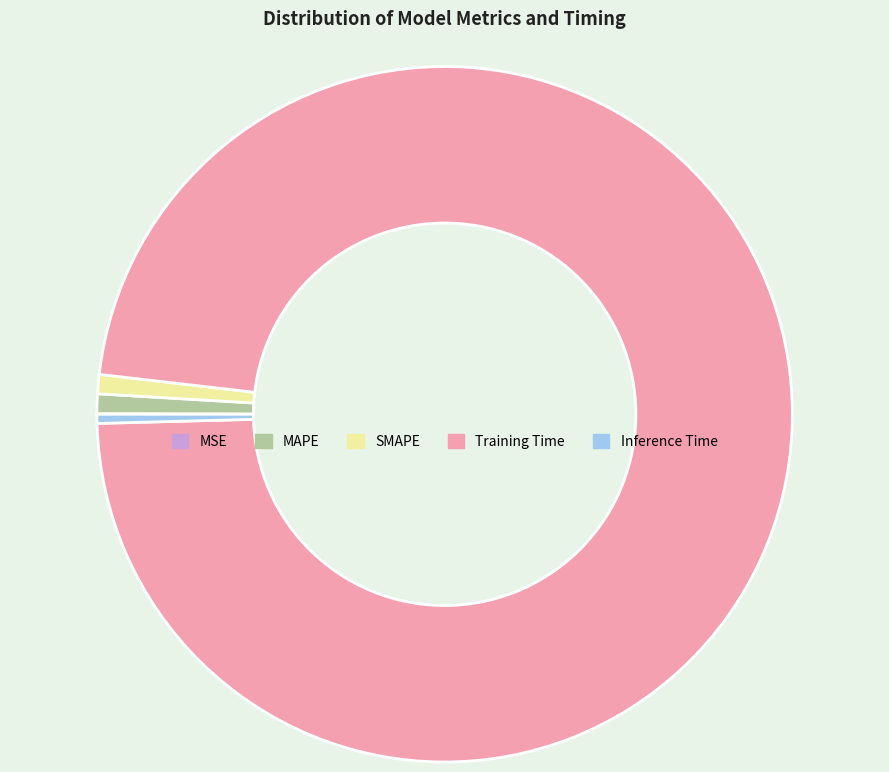

Which slice is the largest?

Training Time